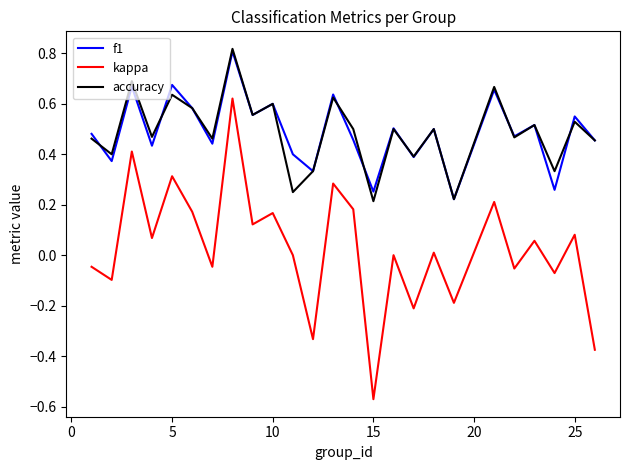

True or false: f1 and kappa cross at least once.

False